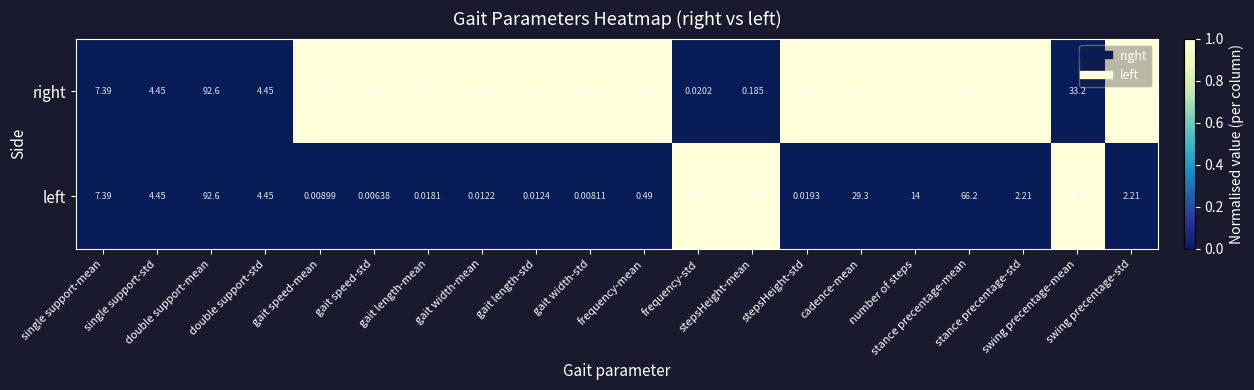

List the series in order of their overall mean, lowest first.

left, right